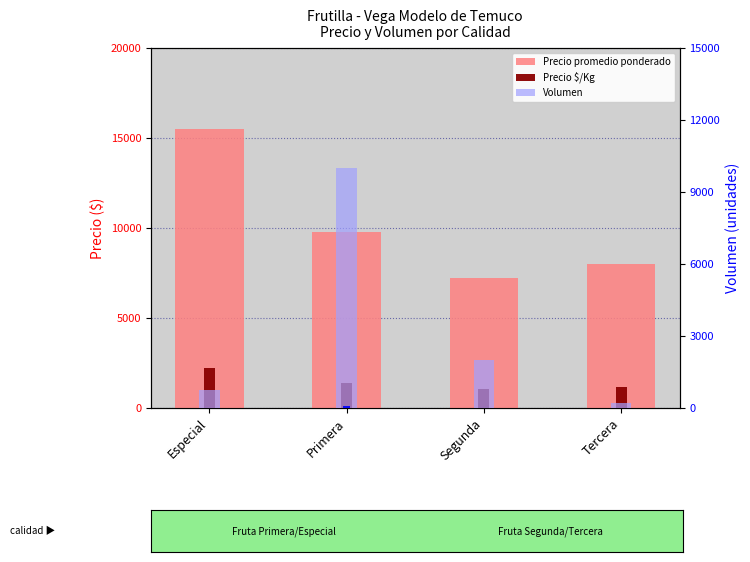

List the labels in order of Volumen value, largest first.

Primera, Segunda, Especial, Tercera